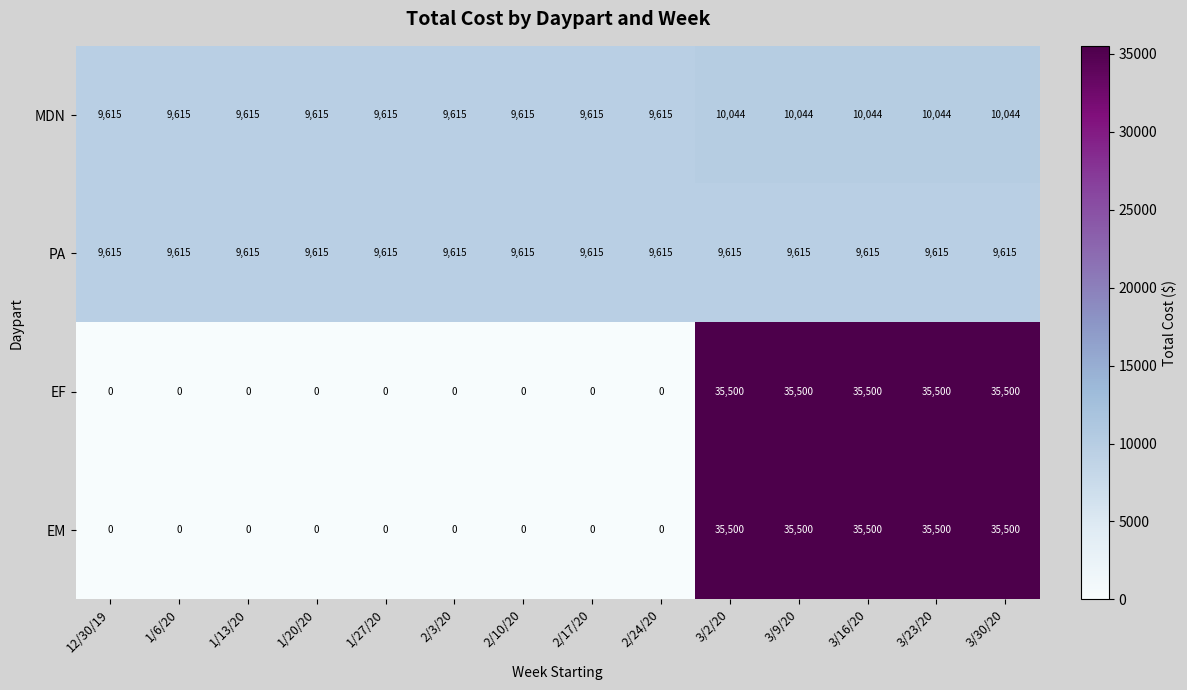

How many EF values are between 0 and 35500?

14